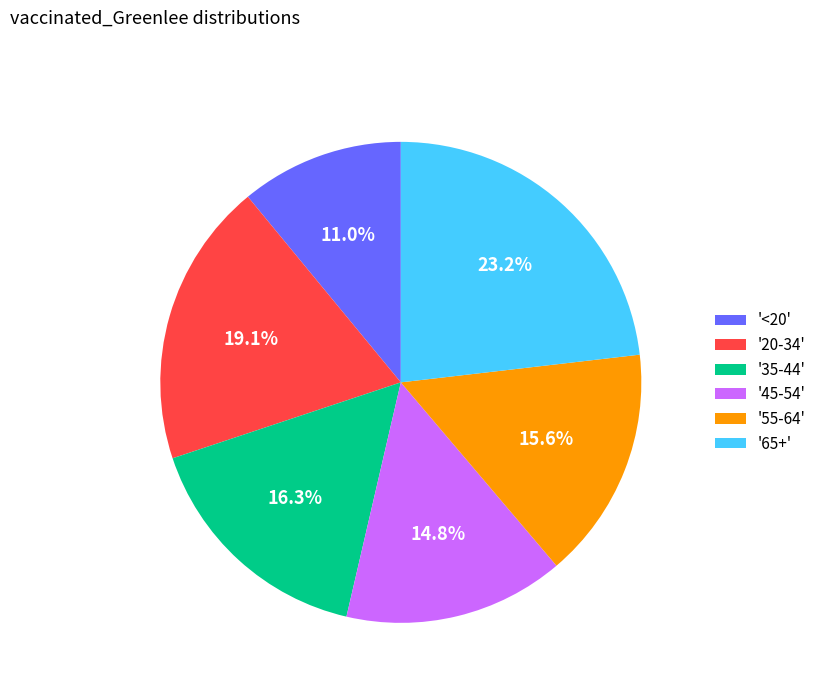

Combined, what portion of the pie is '20-34' and '<20'?

30.1%